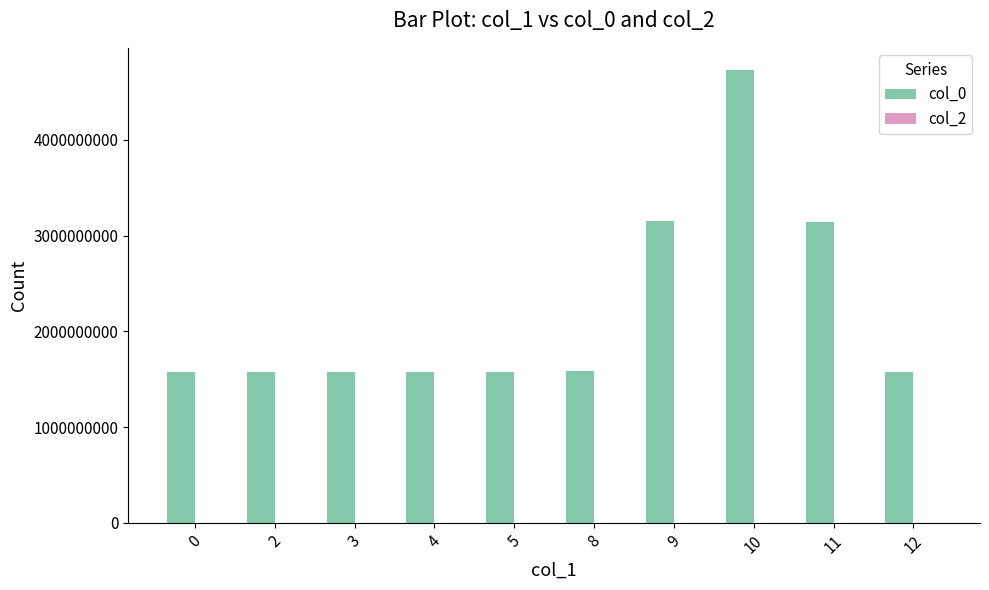

How many series are shown in this chart?

1